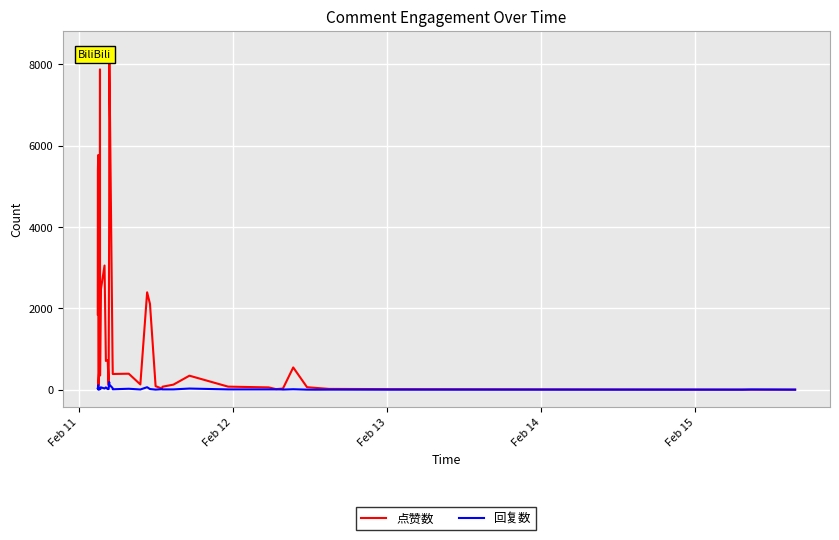

What is the sum of all 回复数 values?

1047